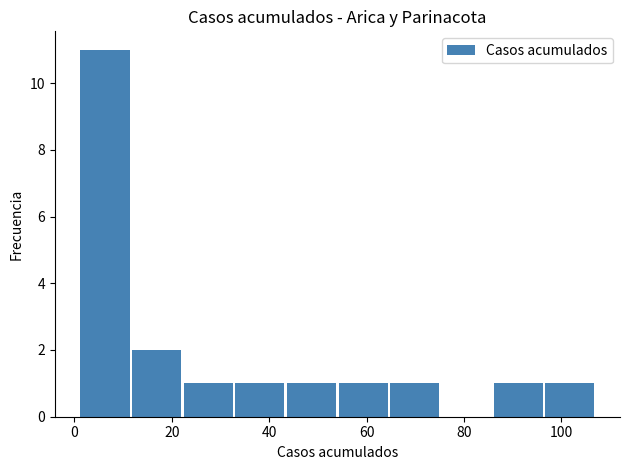

What is the sum of all values?

20